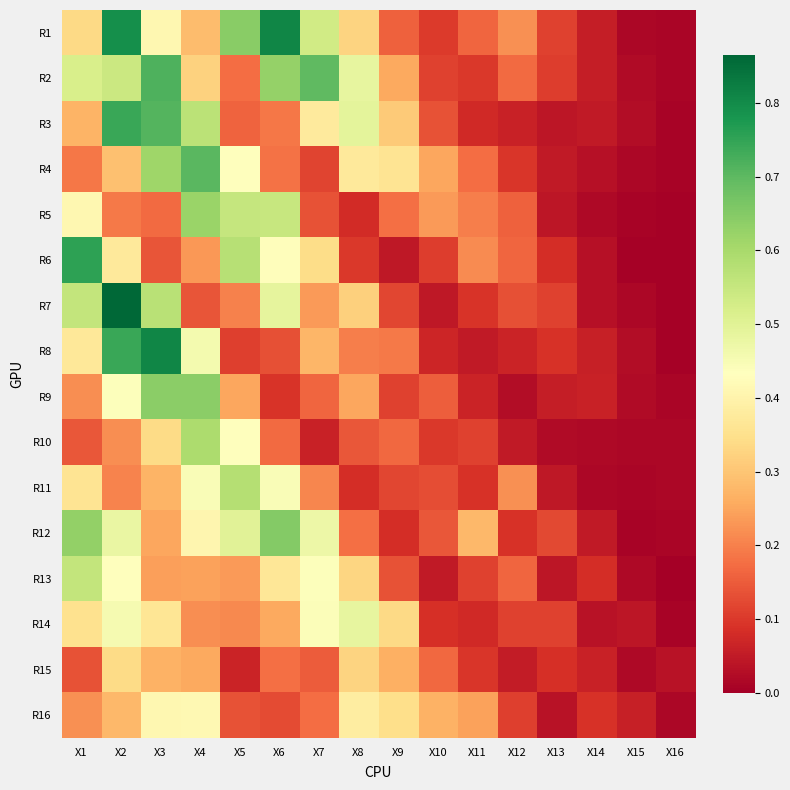

At which category is the sum across all series the highest?

X2